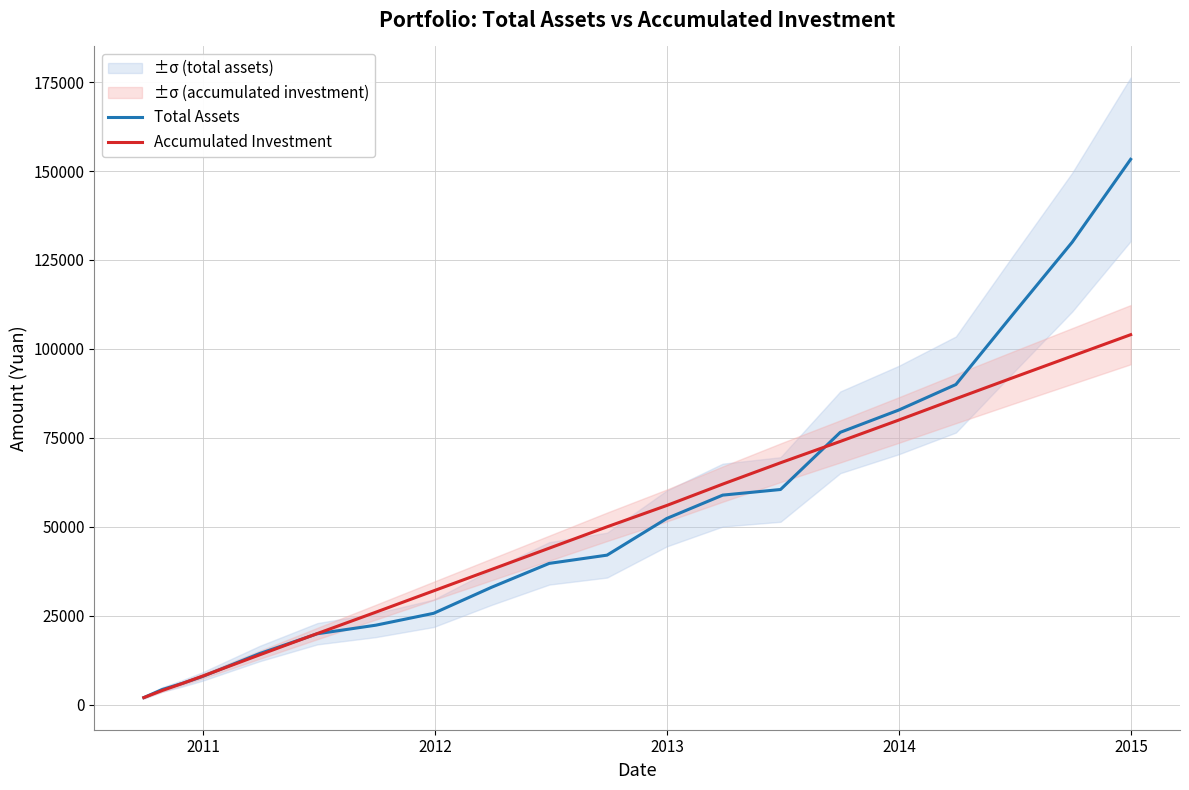

How many categories are shown in the chart?

20